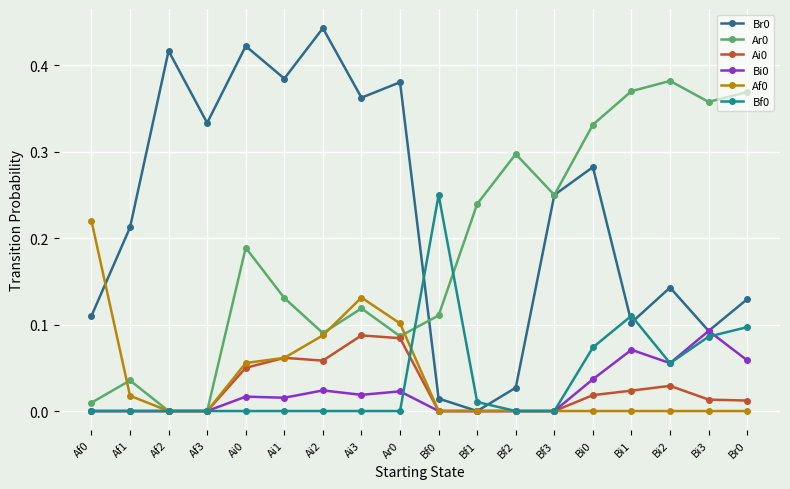

What is the total value across all series at Ai3?

0.7